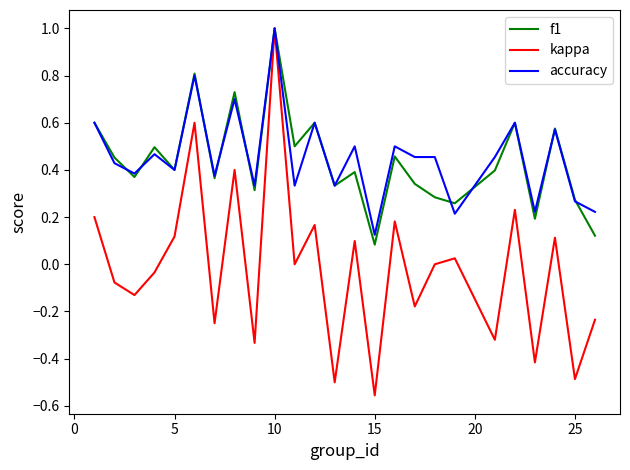

How many lines are shown in the chart?

3